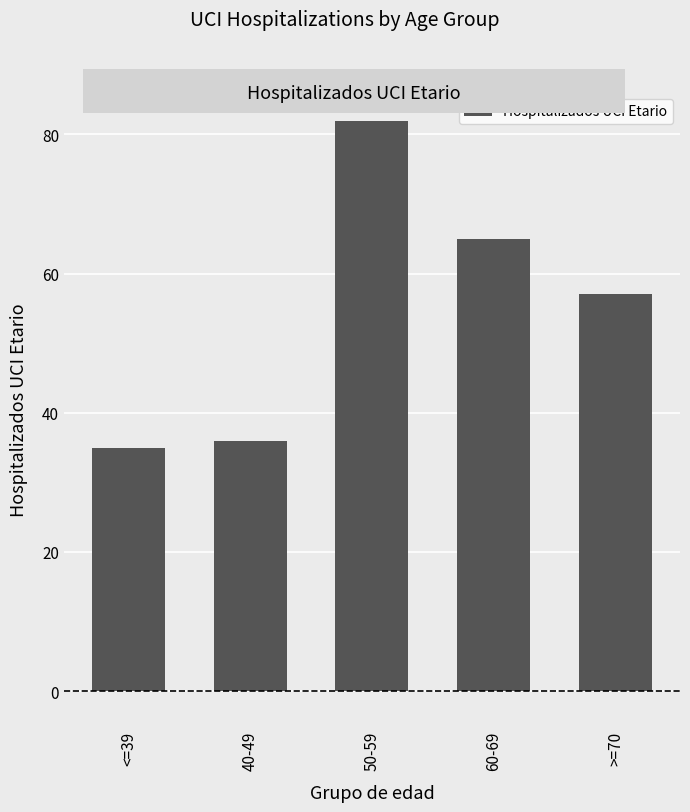

What is the minimum value shown in the chart?

35